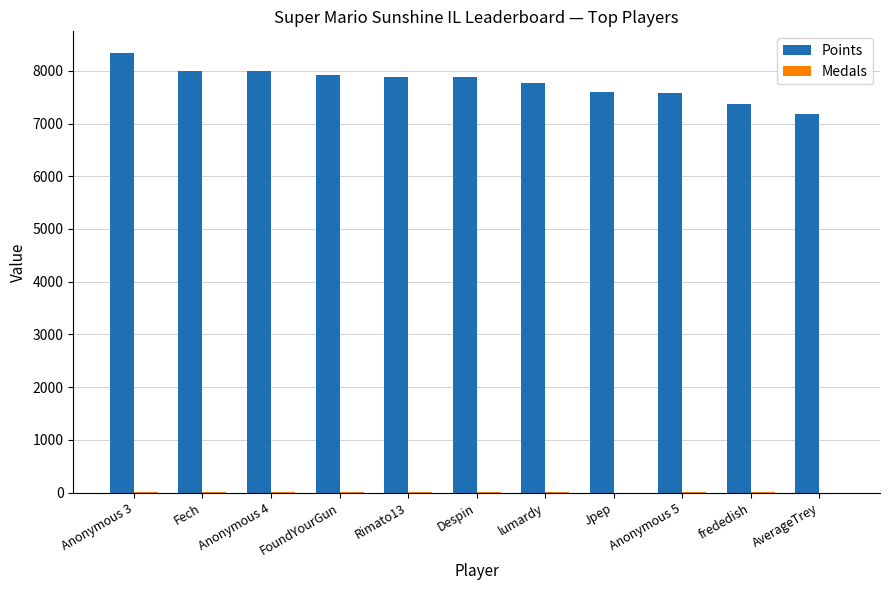

What is the maximum value for Points?

8331